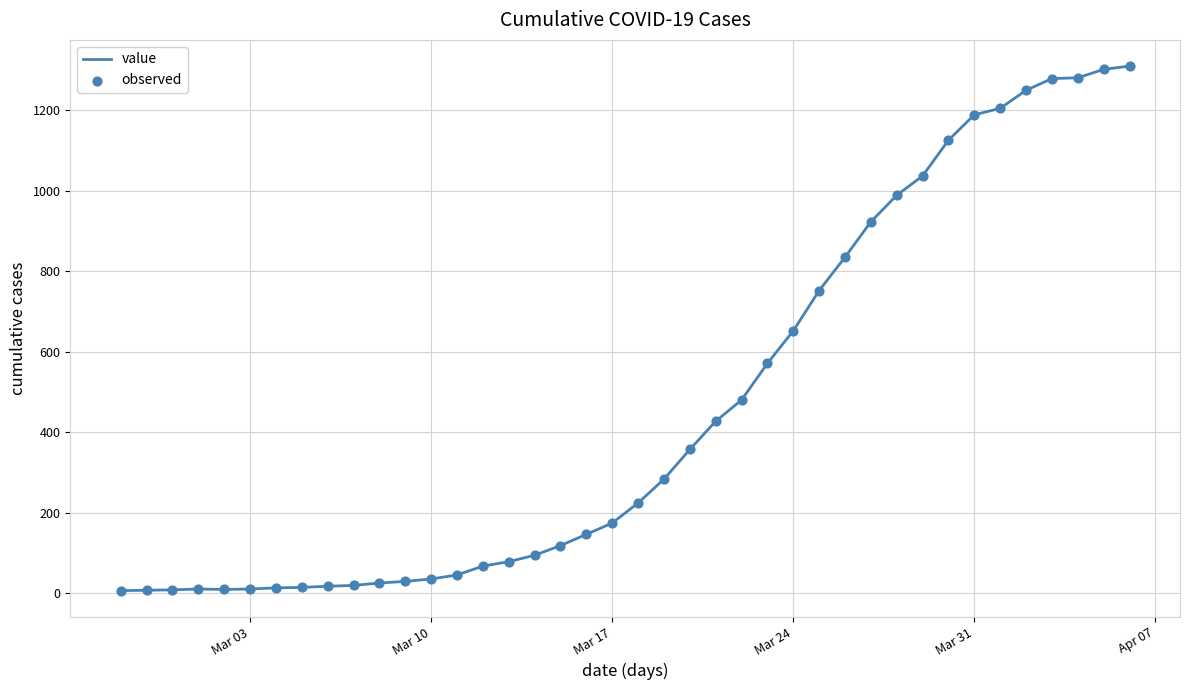

What is the difference between the maximum and minimum values?

1304